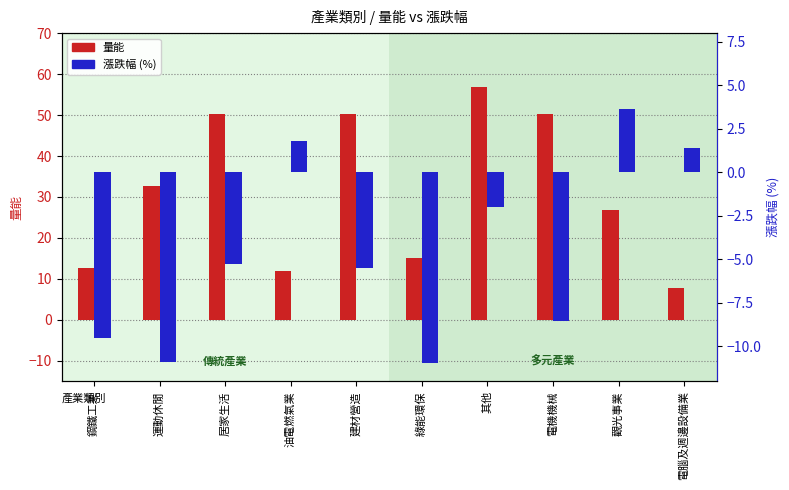

Reading left to right, extract all data points from this chart.

量能: 鋼鐵工業=12.6	運動休閒=32.8	居家生活=50.3	油電燃氣業=11.9	建材營造=50.3	綠能環保=15.0	其他=56.8	電機機械=50.3	觀光事業=26.9	電腦及週邊設備業=7.8
漲跌幅 (%): 鋼鐵工業=-9.5	運動休閒=-10.9	居家生活=-5.2	油電燃氣業=1.8	建材營造=-5.5	綠能環保=-11.0	其他=-2.0	電機機械=-8.6	觀光事業=3.7	電腦及週邊設備業=1.4